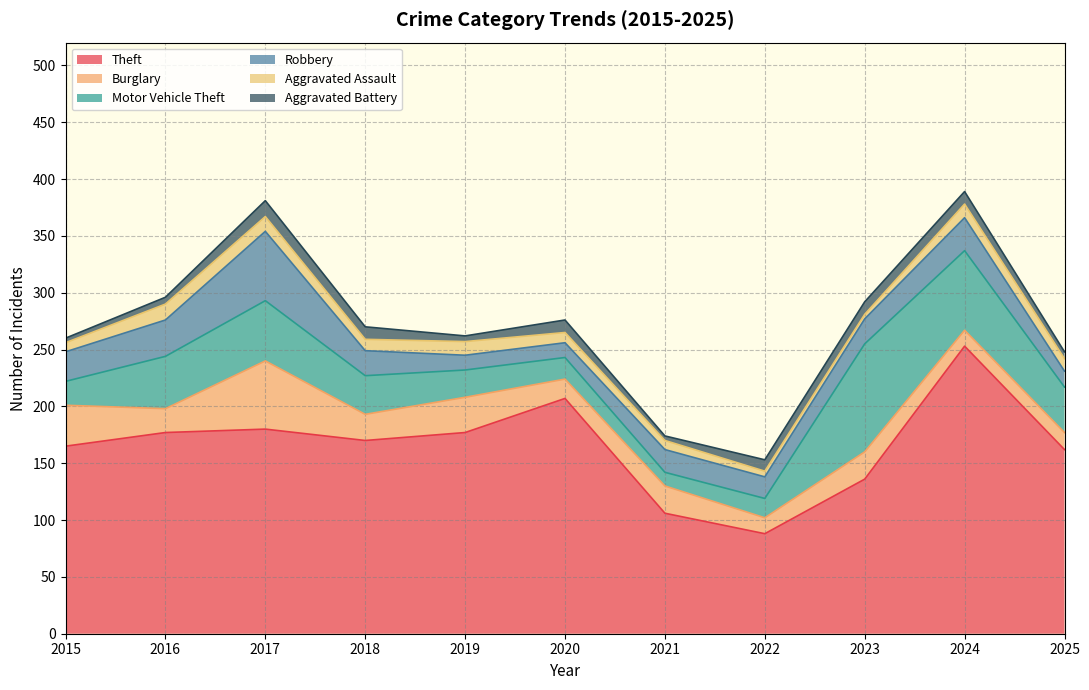

Which series changed the most between 2017 and 2025?

Robbery